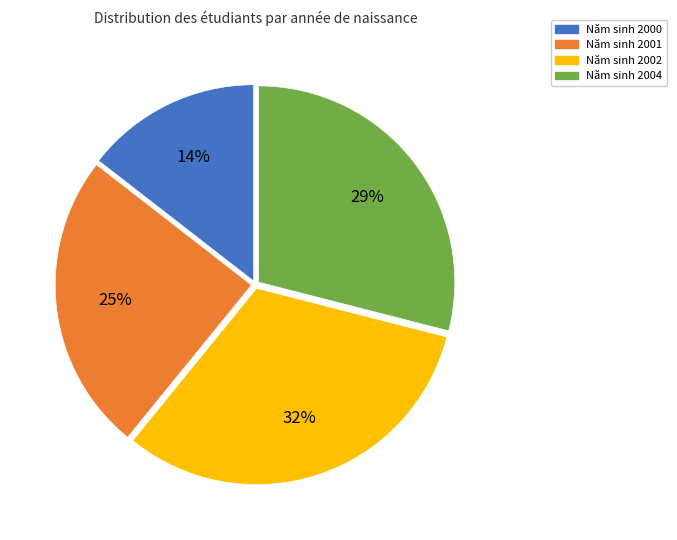

Is there a majority slice in this chart?

No